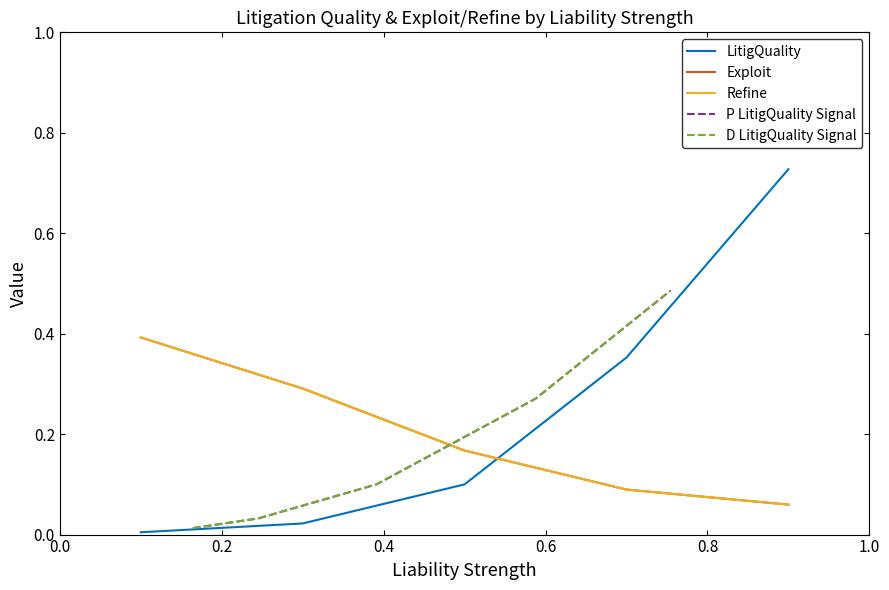

Rank the series by their maximum value, from lowest to highest.

Exploit, Refine, P LitigQuality Signal, D LitigQuality Signal, LitigQuality